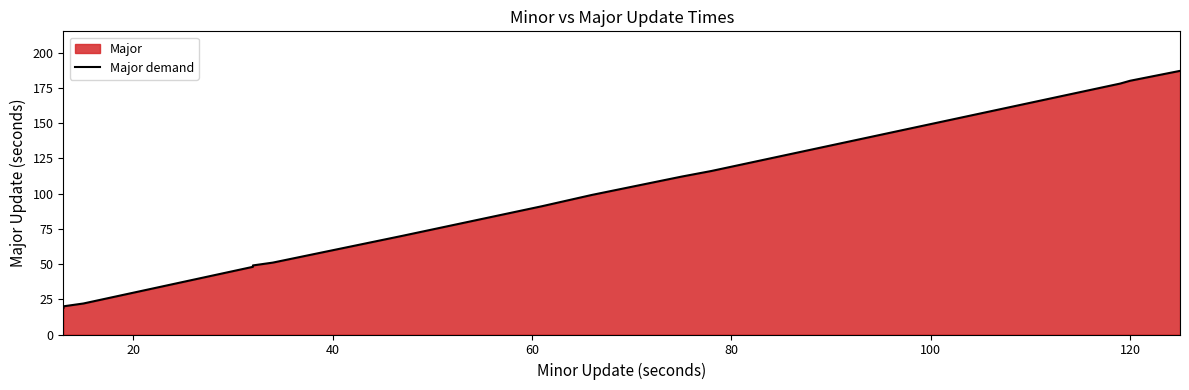

What is the change in value from 9 to 11?

+21